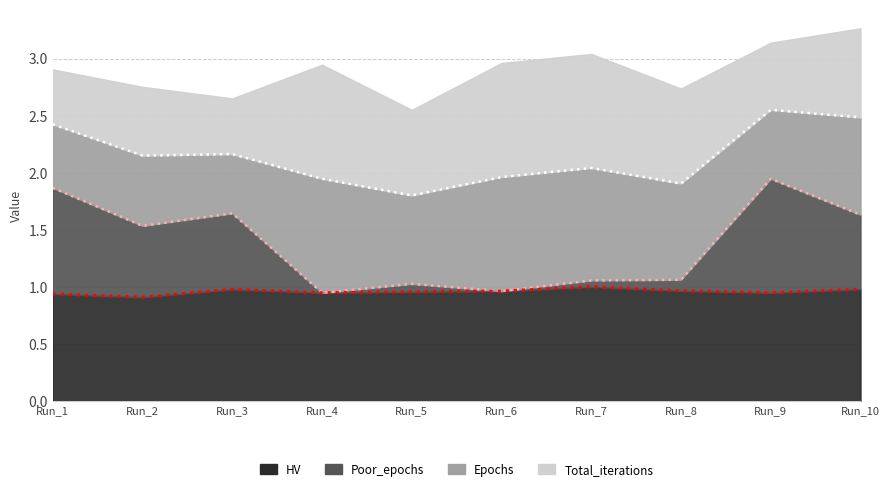

True or false: HV has more than 2 points higher than both neighbors.

False